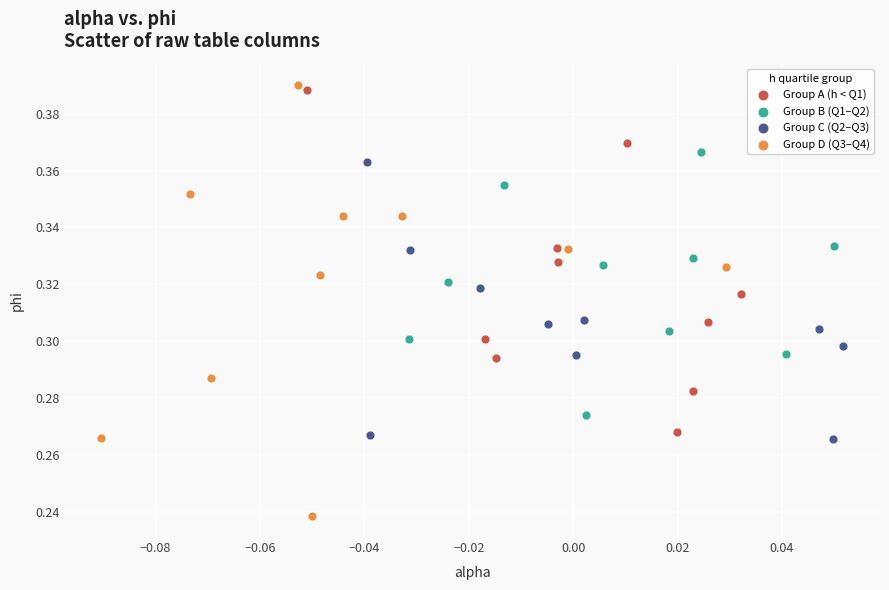

Which series has the widest spread of Y values?

Group D (Q3–Q4)